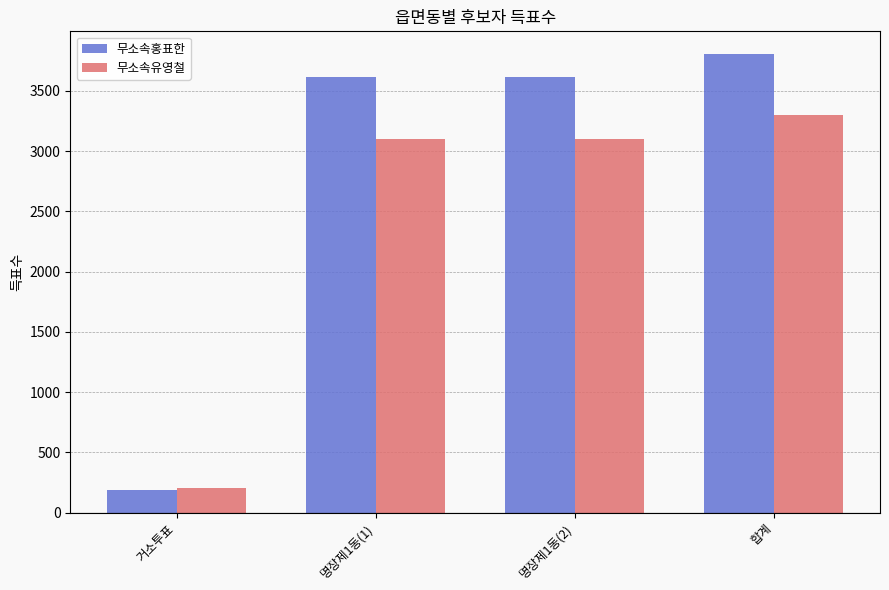

At 합계, list the series in order from largest to smallest.

무소속홍표한, 무소속유영철